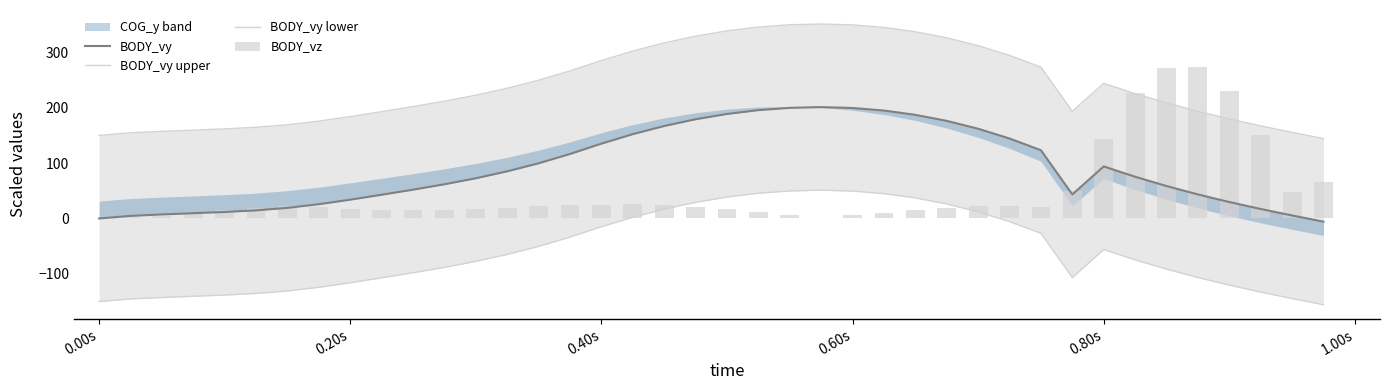

List the series in order of their peak value, lowest first.

BODY_vy lower, BODY_vy, BODY_vz, BODY_vy upper